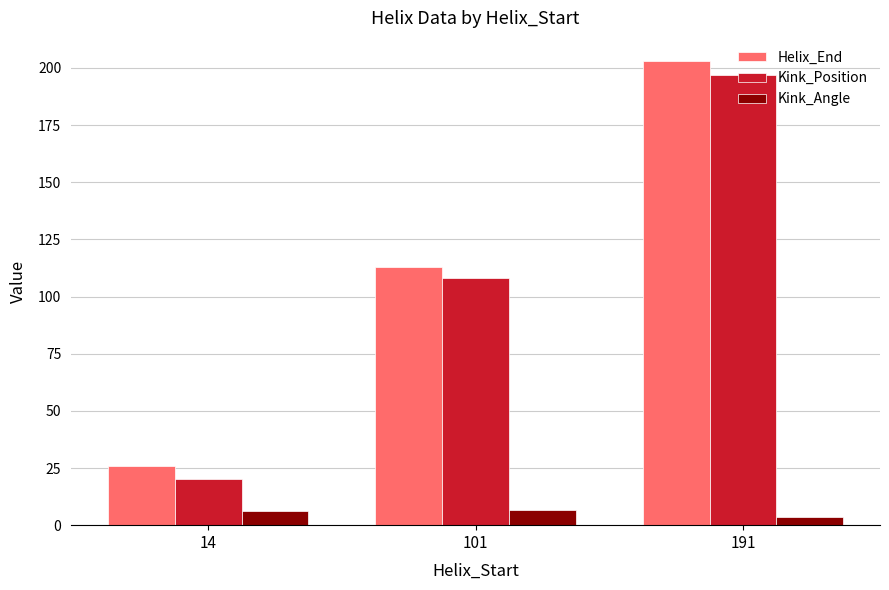

Which category has the highest value across all series?

191